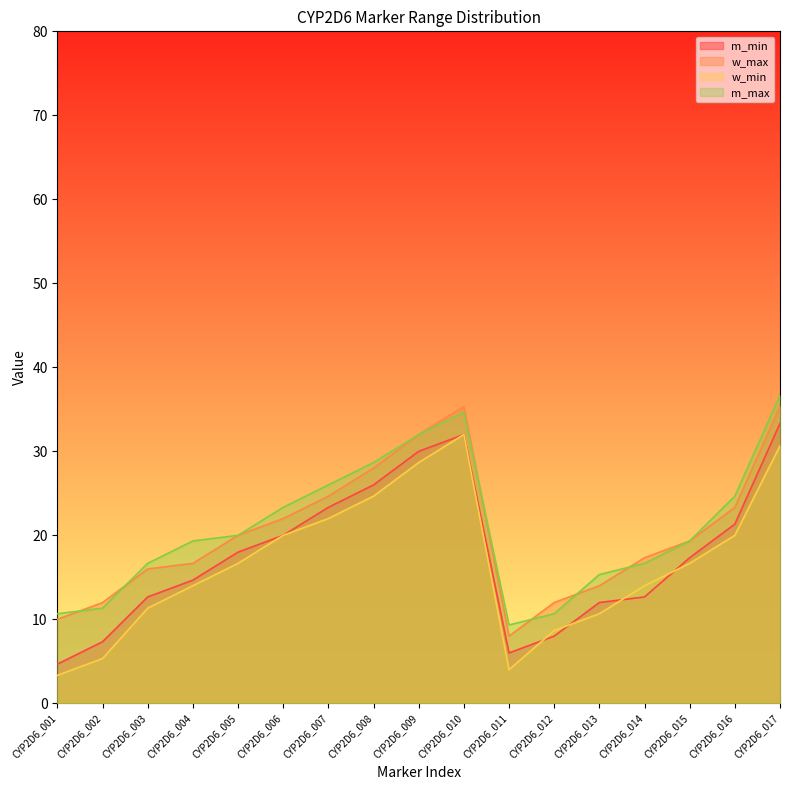

Where does the m_max series first go above 19?

CYP2D6_004